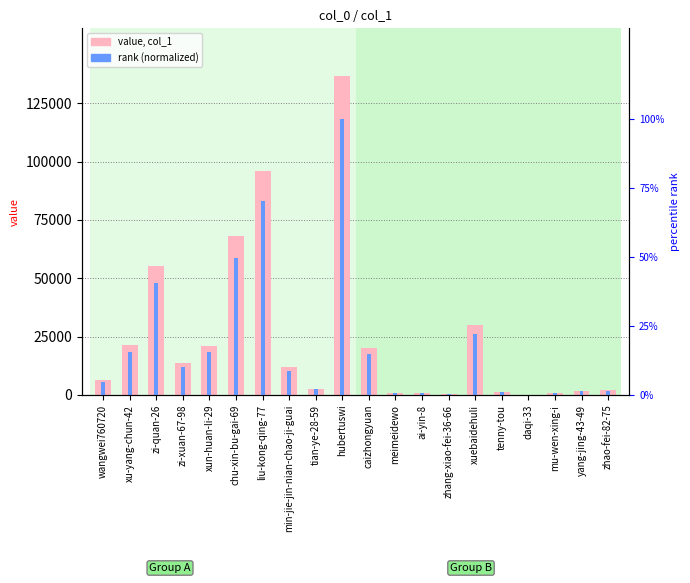

How many values in the rank (normalized) series exceed 8?

10